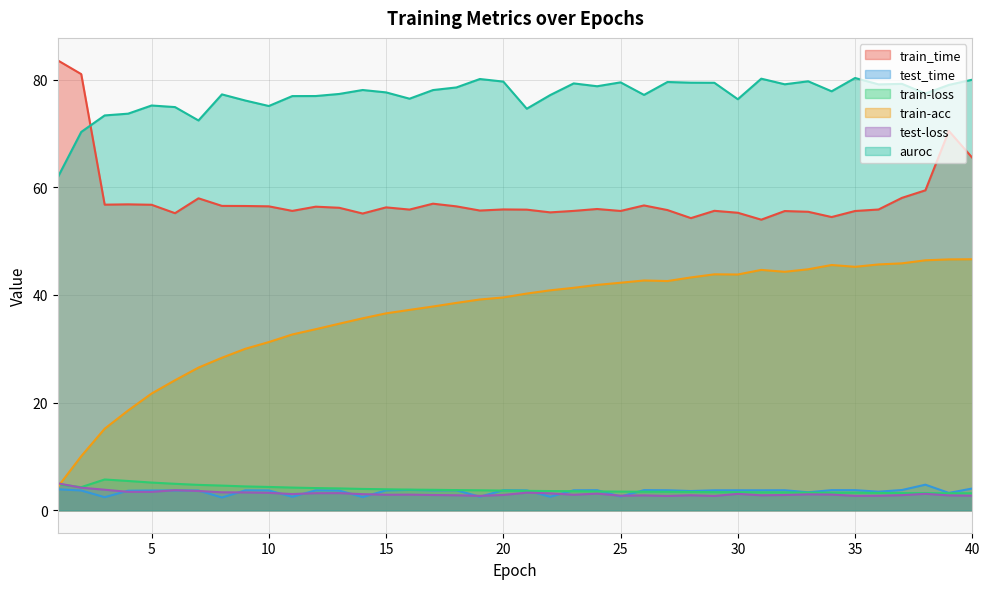

At which category does the chart reach its peak across all series?

1